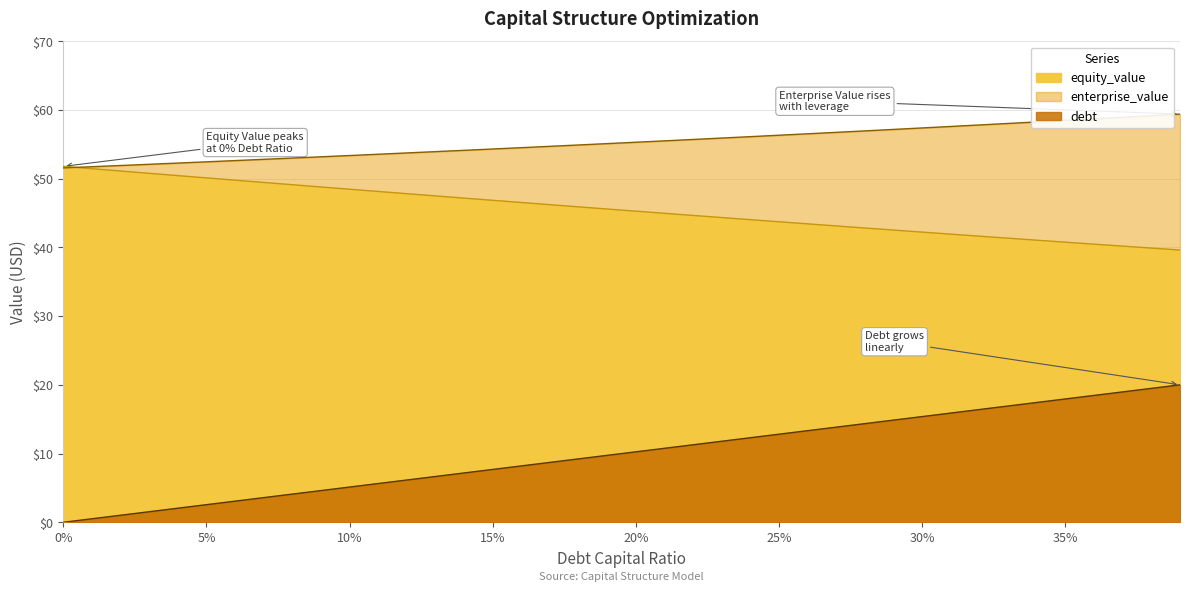

How many lines are shown in the chart?

3